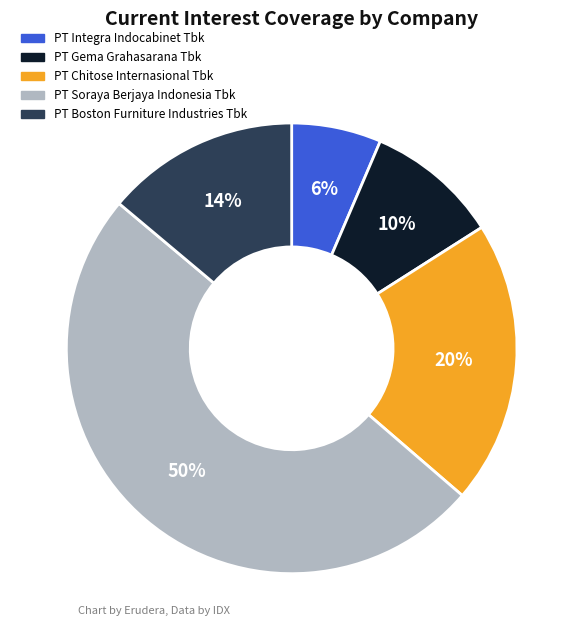

What is the smallest slice in the pie chart?

PT Integra Indocabinet Tbk